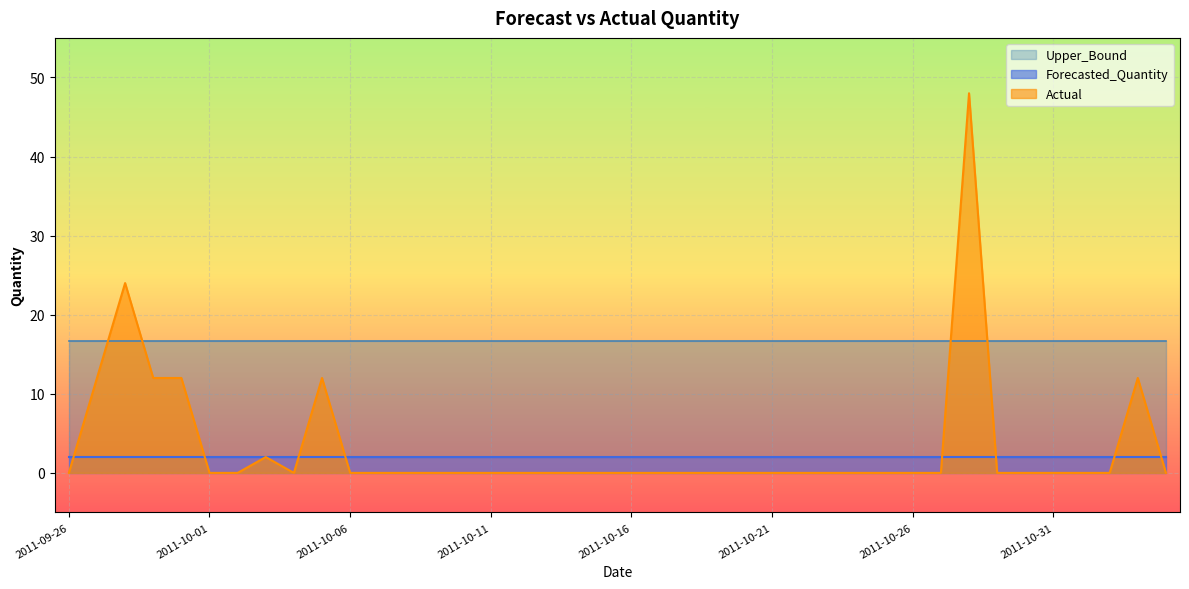

Between which two adjacent categories do Forecasted_Quantity and Actual first intersect?

2011-09-26 and 2011-09-27